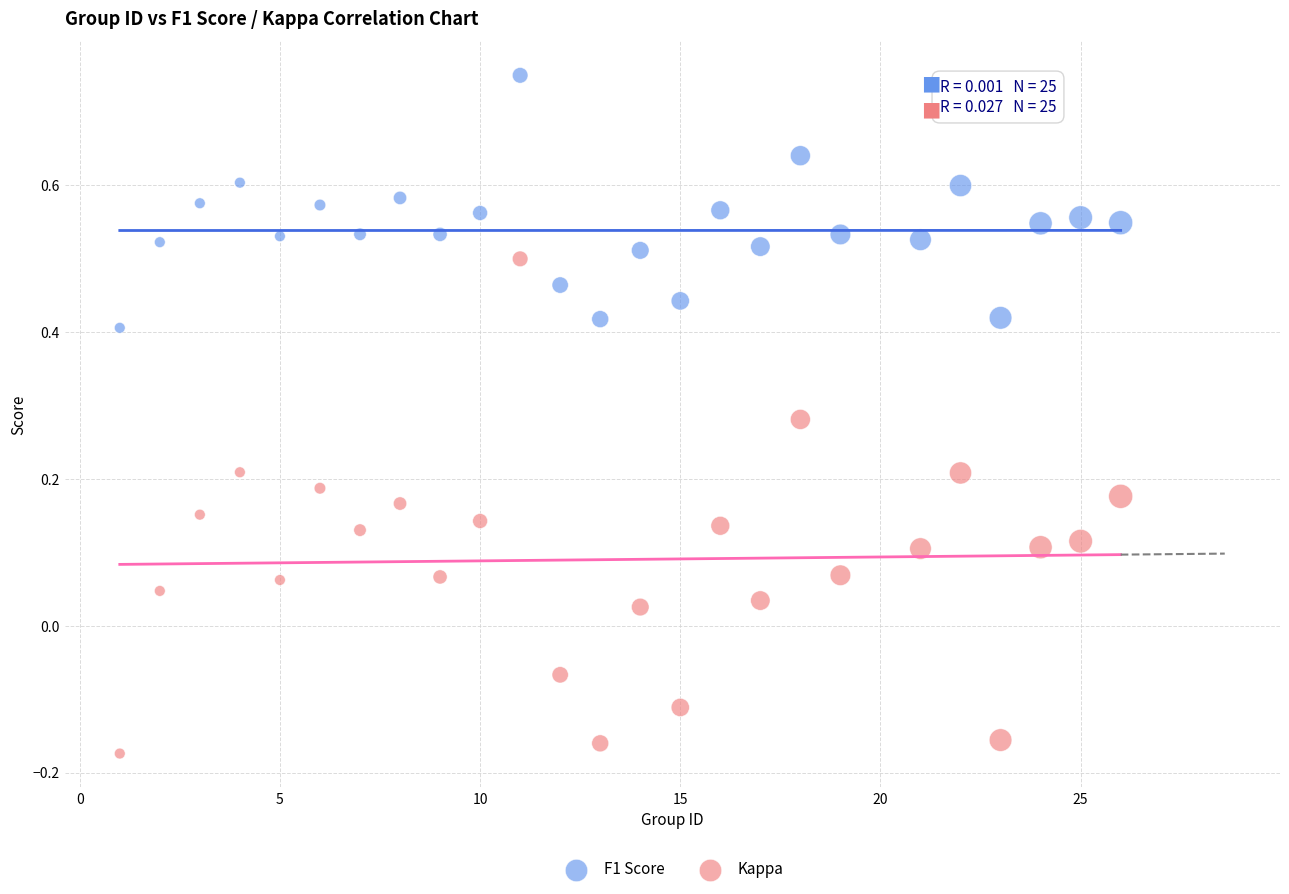

Which series reaches the maximum Y coordinate?

F1 Score